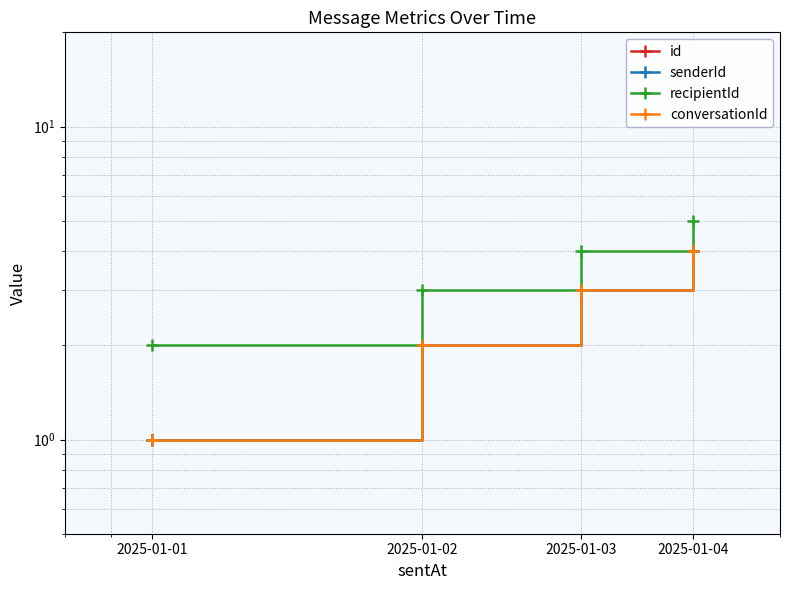

What is the sum of all id values?

10